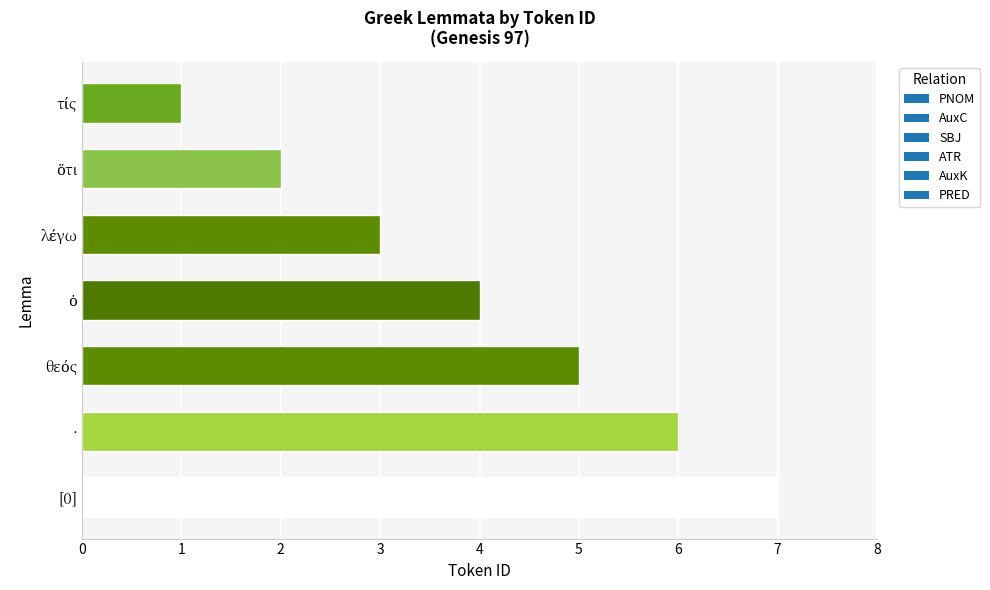

What position from the bottom is [0]?

1